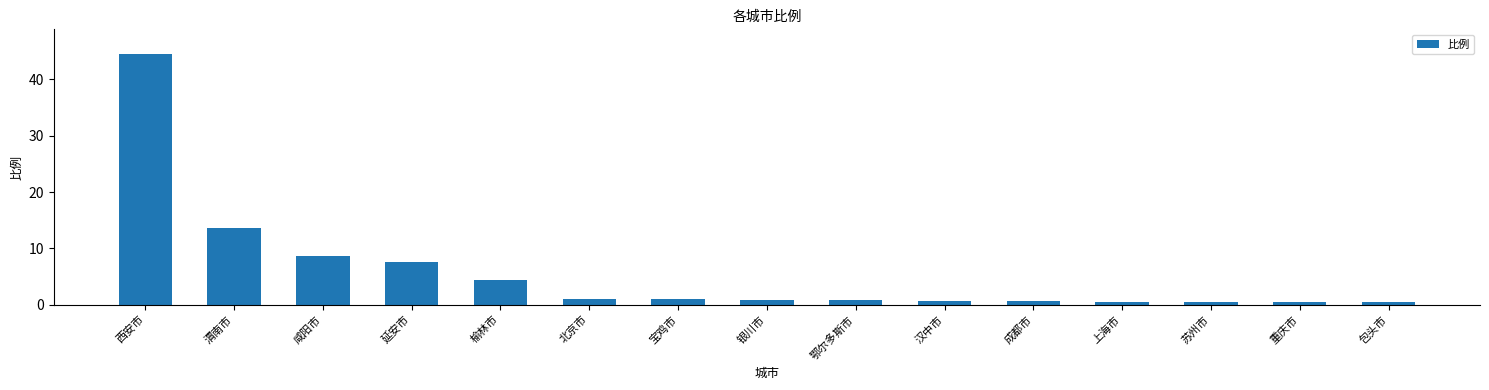

What is the maximum value shown in the chart?

44.5